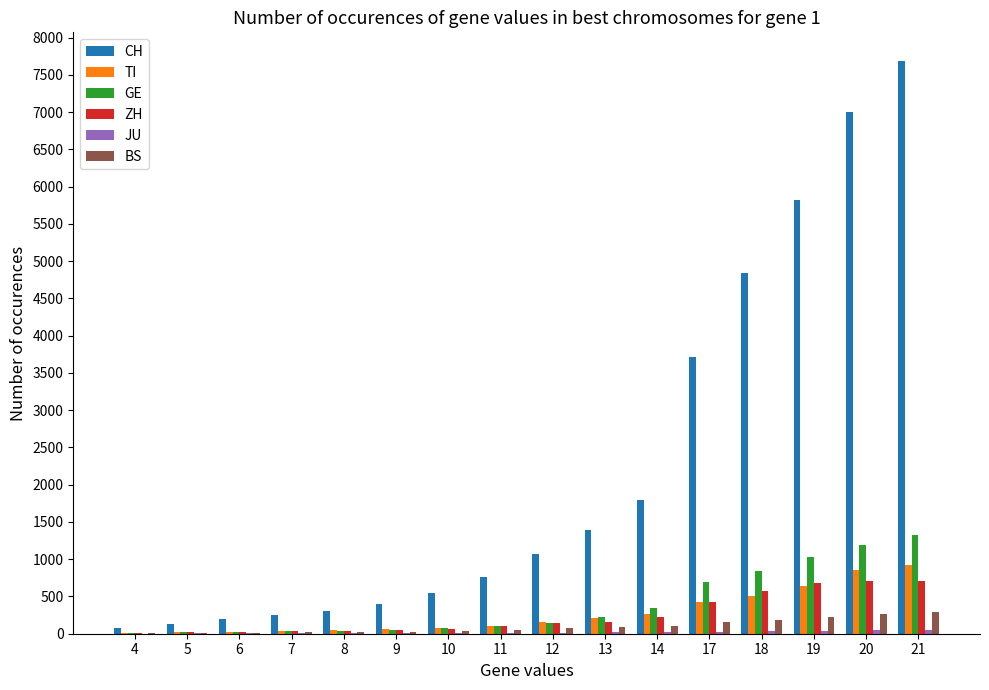

Are the bars grouped side by side (vs. stacked)?

Yes